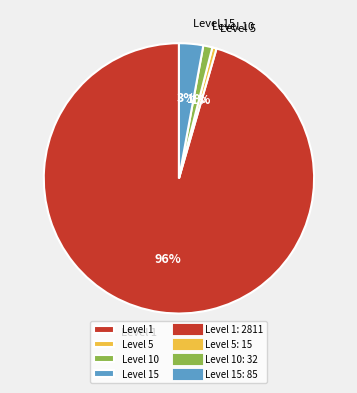

Does any single category account for the majority?

Yes